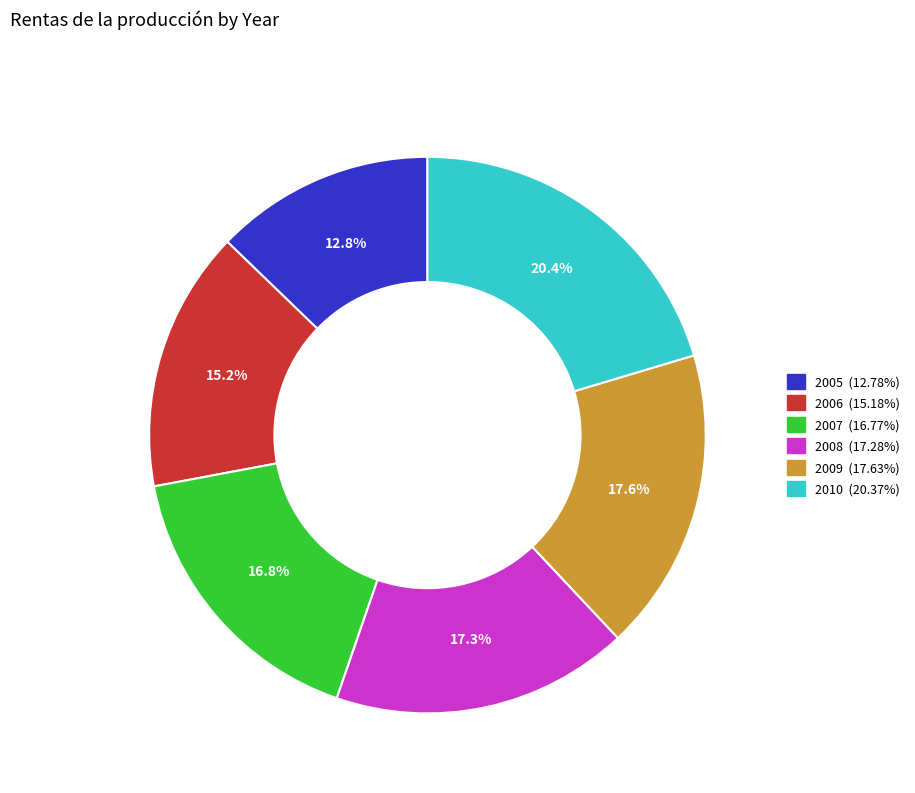

Which has a higher value, 2008 or 2010?

2010